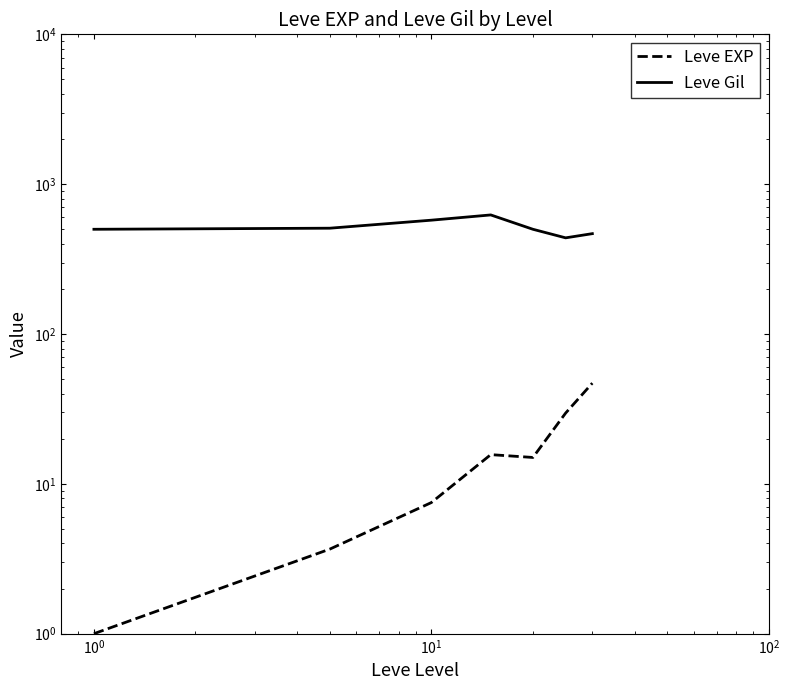

True or false: Leve Gil and Leve EXP cross at least once.

False